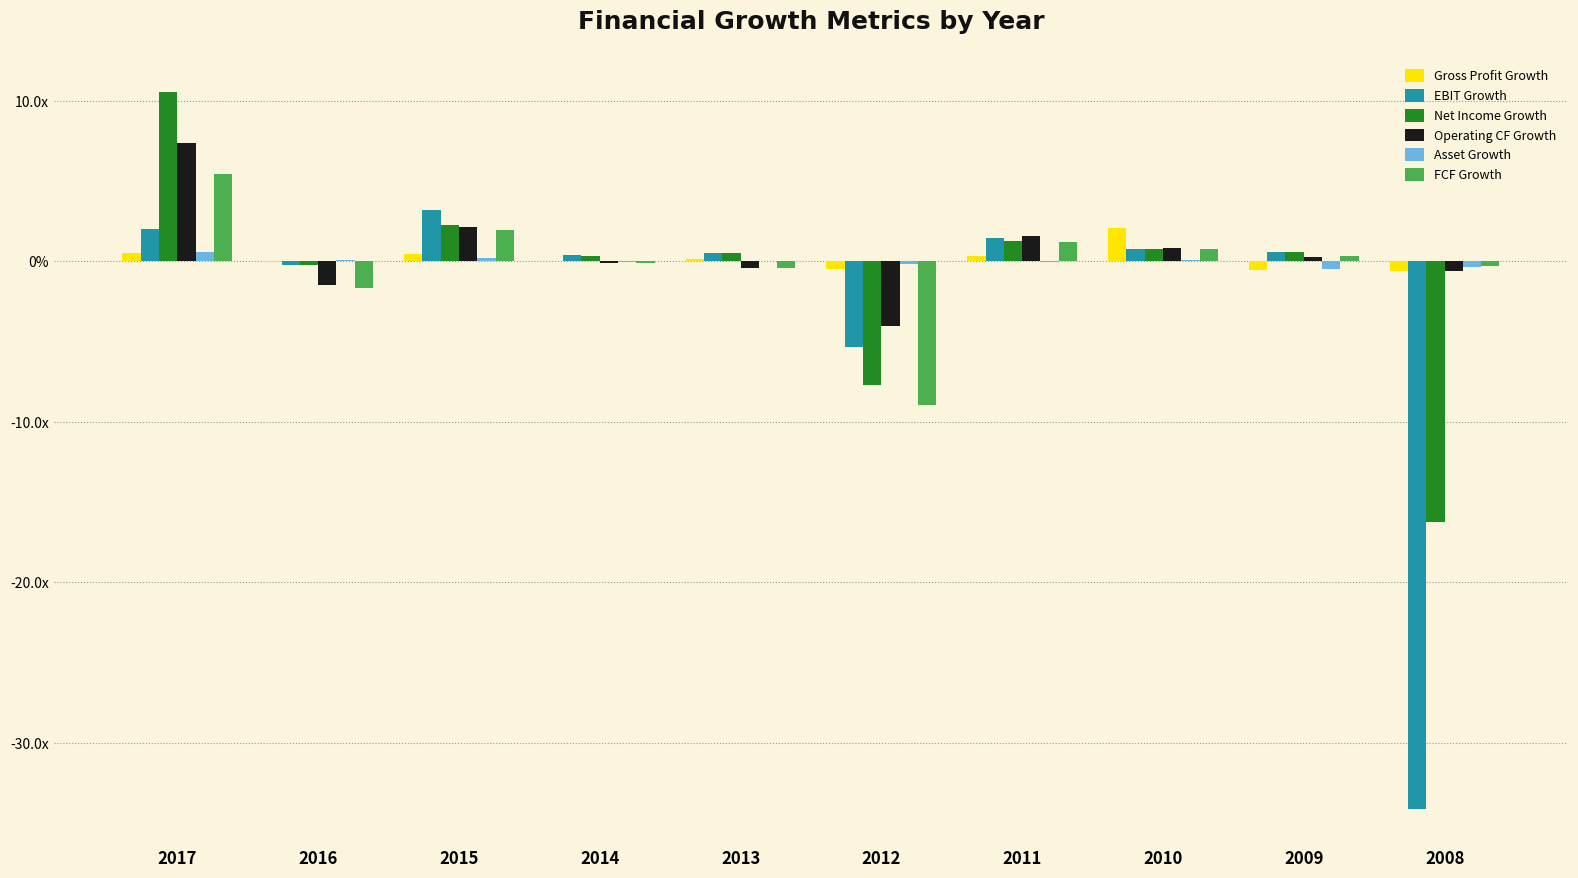

What is the total value across all series at 2012?

-26.6